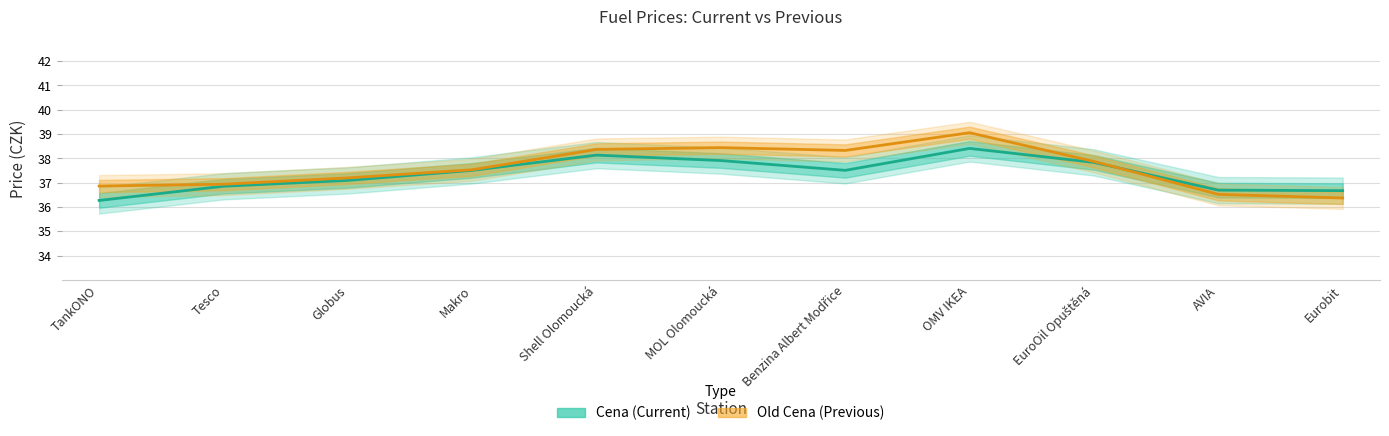

Which series has the widest spread of values?

Old Cena